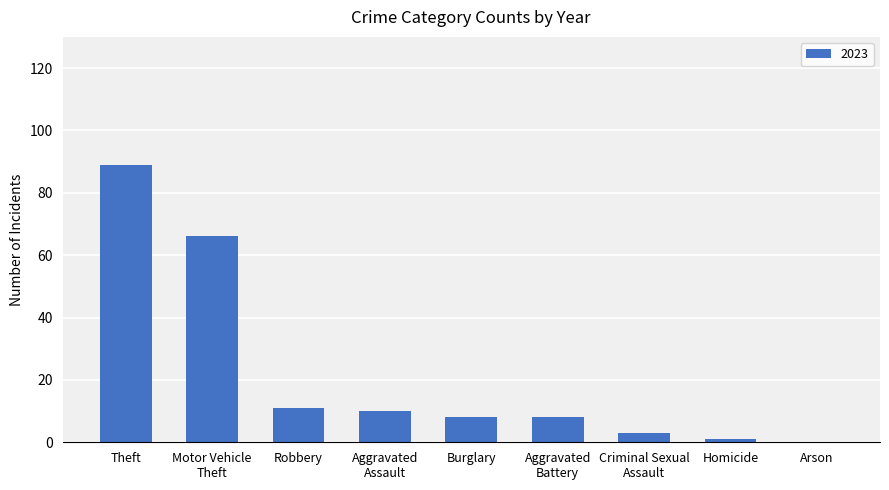

What is the sum of all values?

196